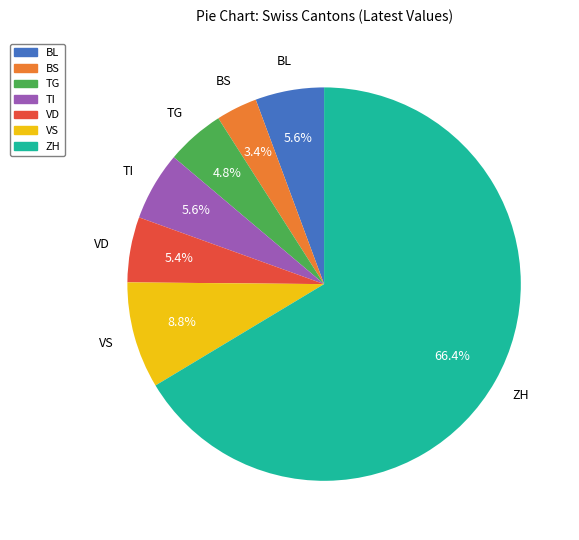

Which slice represents more than half of the pie?

ZH